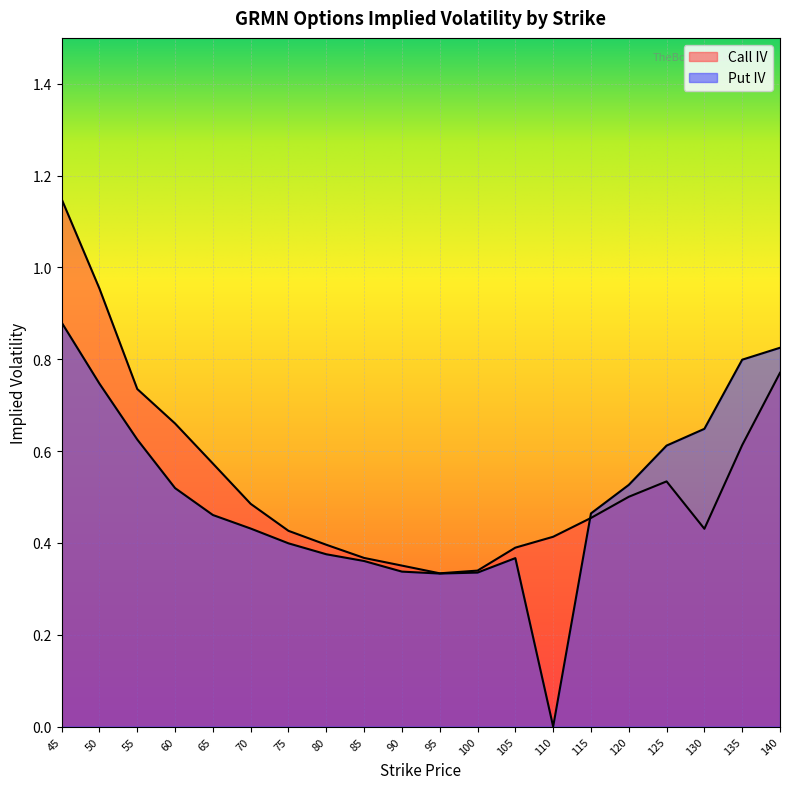

What is the difference between the highest and lowest values at 130?

0.2